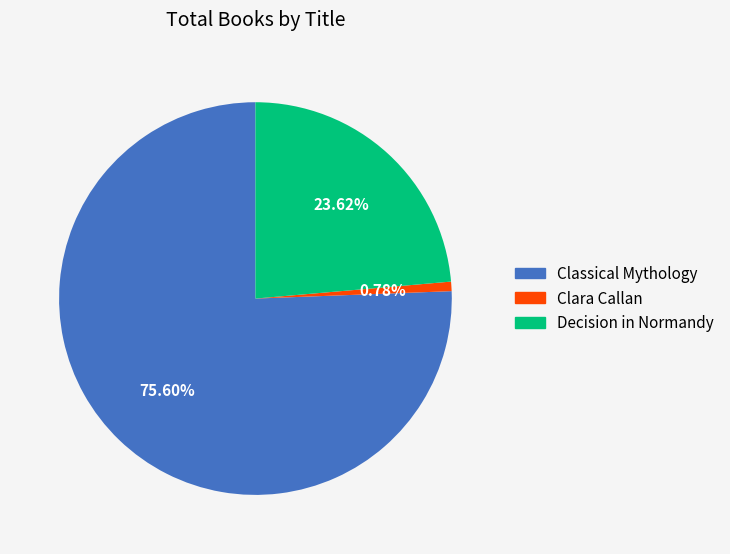

How many slices are in this pie chart?

3